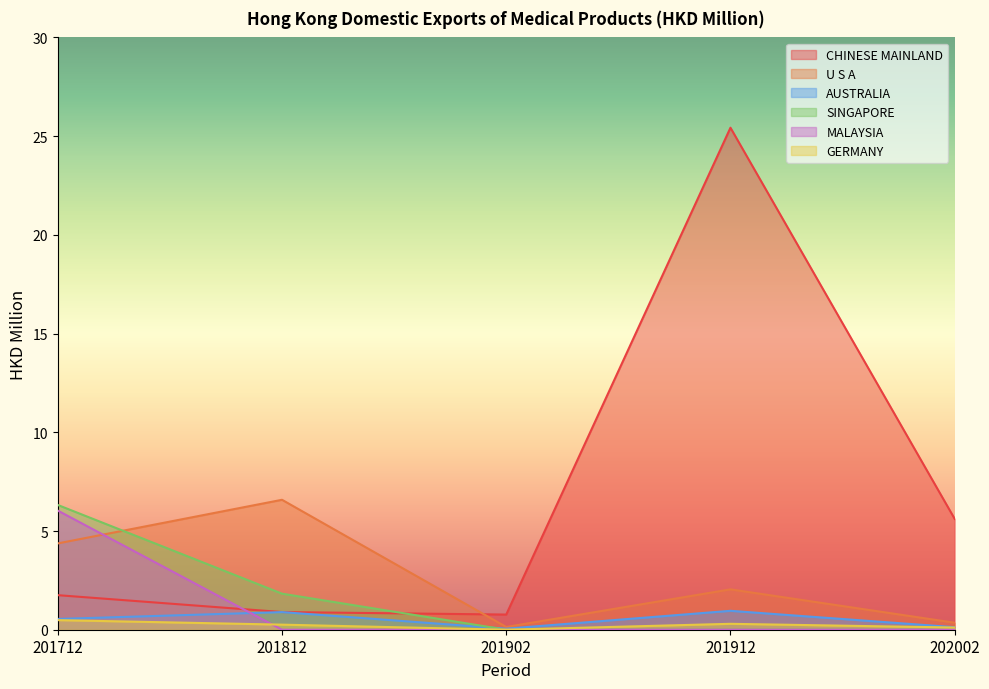

How many lines are shown in the chart?

6